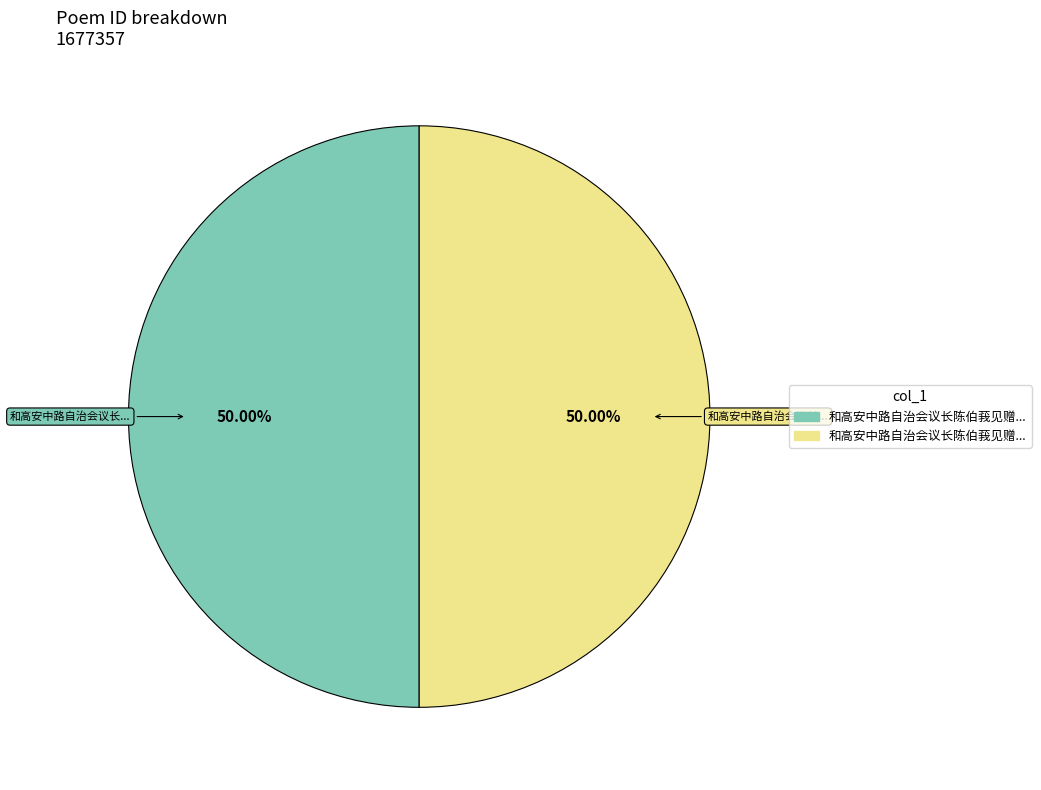

To the nearest percent, what is the average slice percentage?

50%